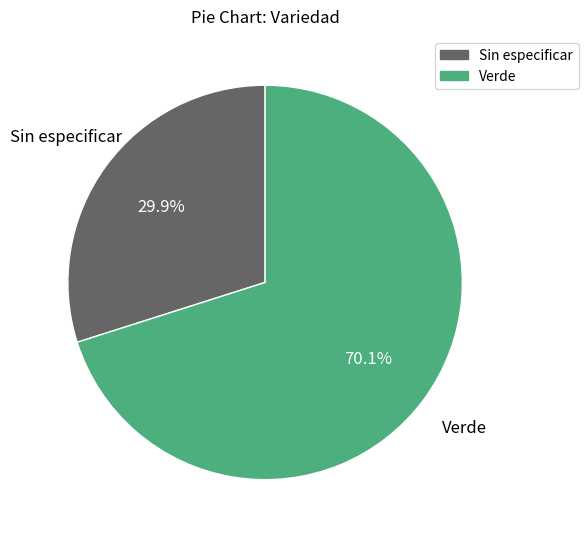

How many segments does this pie chart have?

2